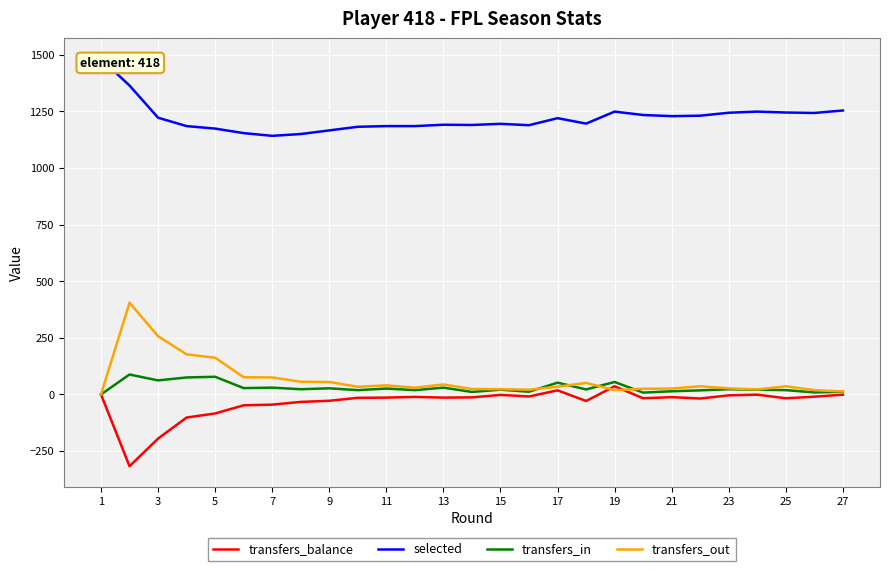

Which label corresponds to the largest value in the chart?

1